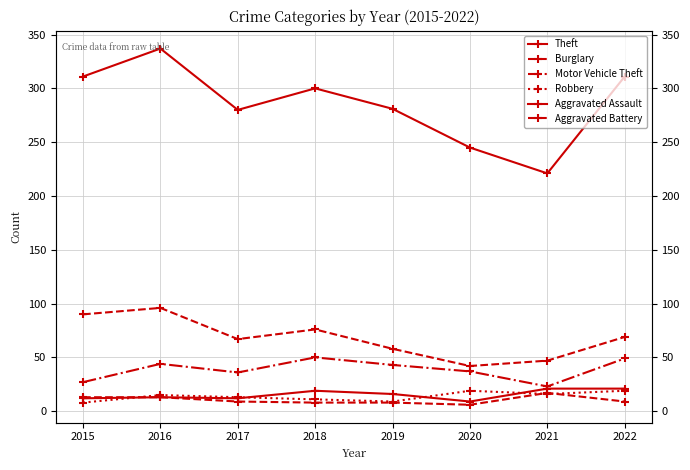

What value does the Motor Vehicle Theft series have at 2018?

50